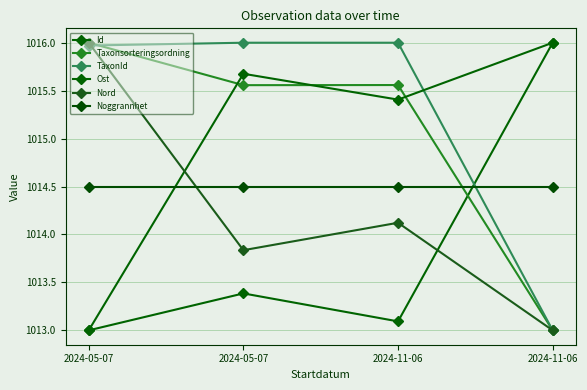

After their last crossing, which series has the higher values: Ost or Noggrannhet?

Ost